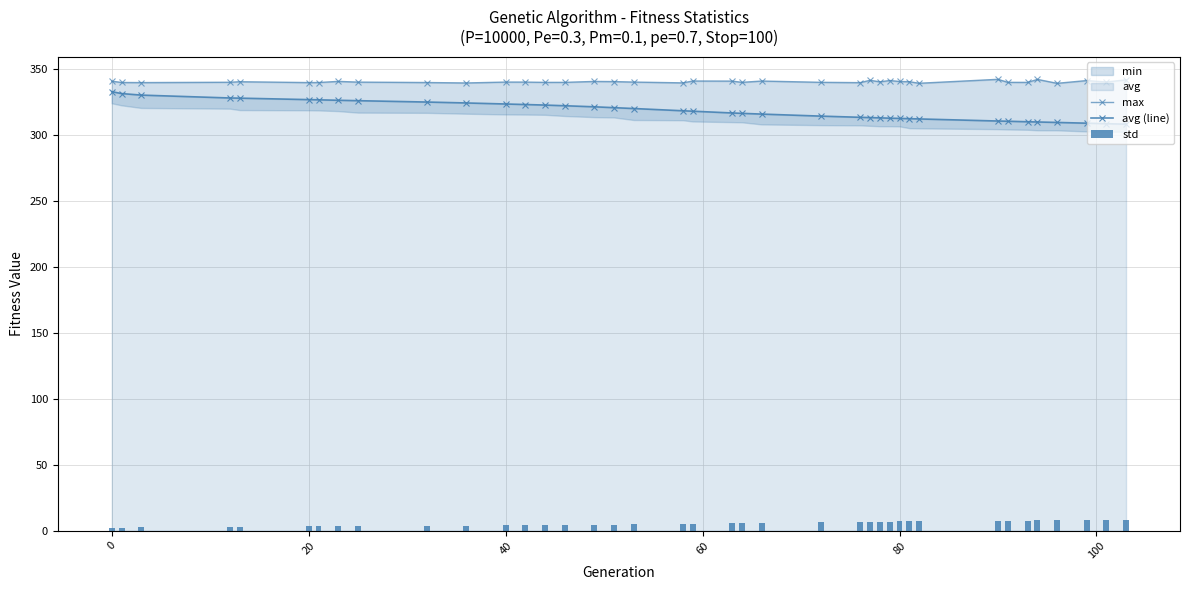

What is the difference between the max values at 0 and 20?

0.1